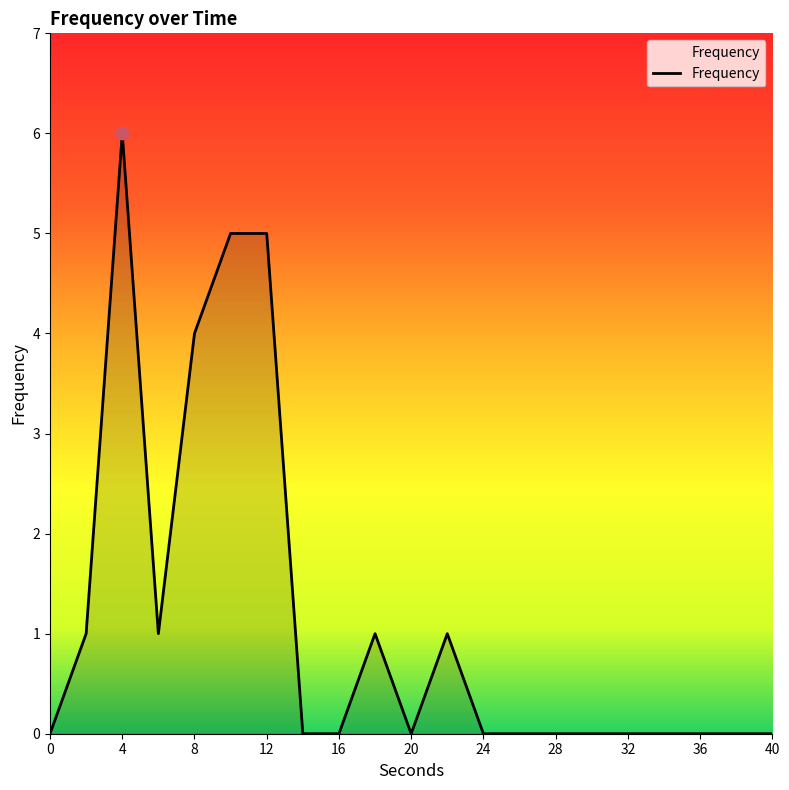

What is the difference between the maximum and minimum values?

6